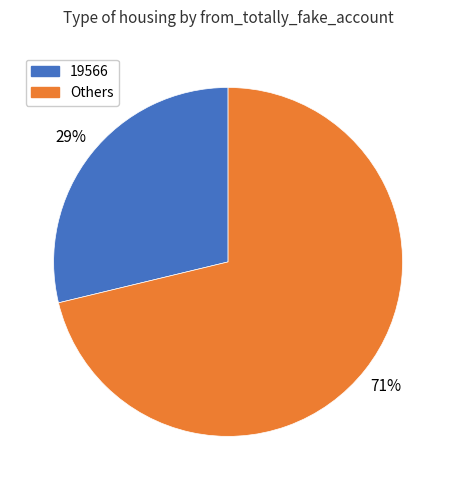

The 19566 slice represents 29% of the pie. True or false?

True